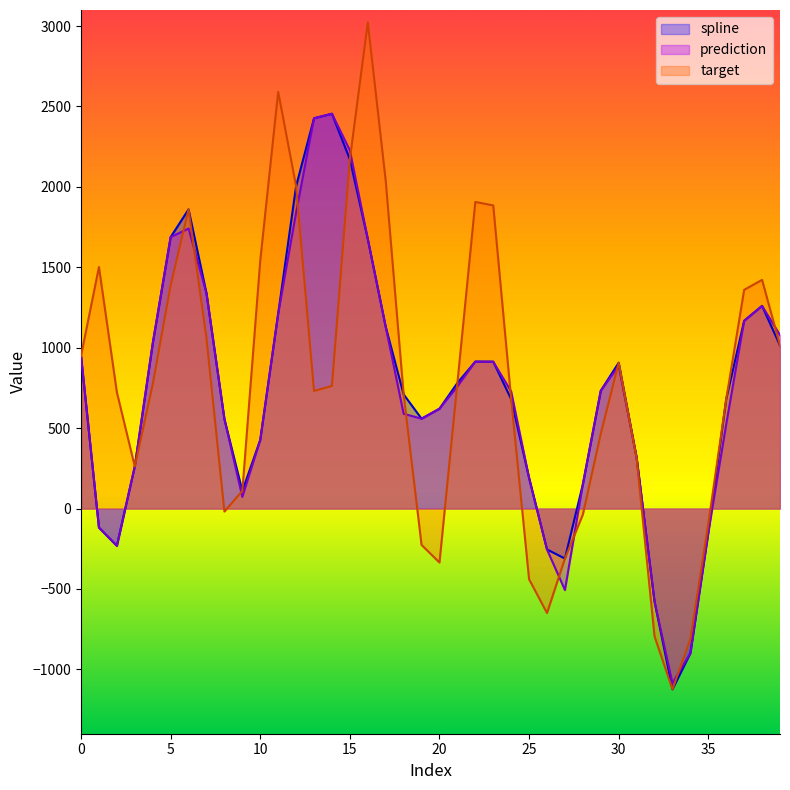

The value of target at 27 is -310.8. True or false?

True